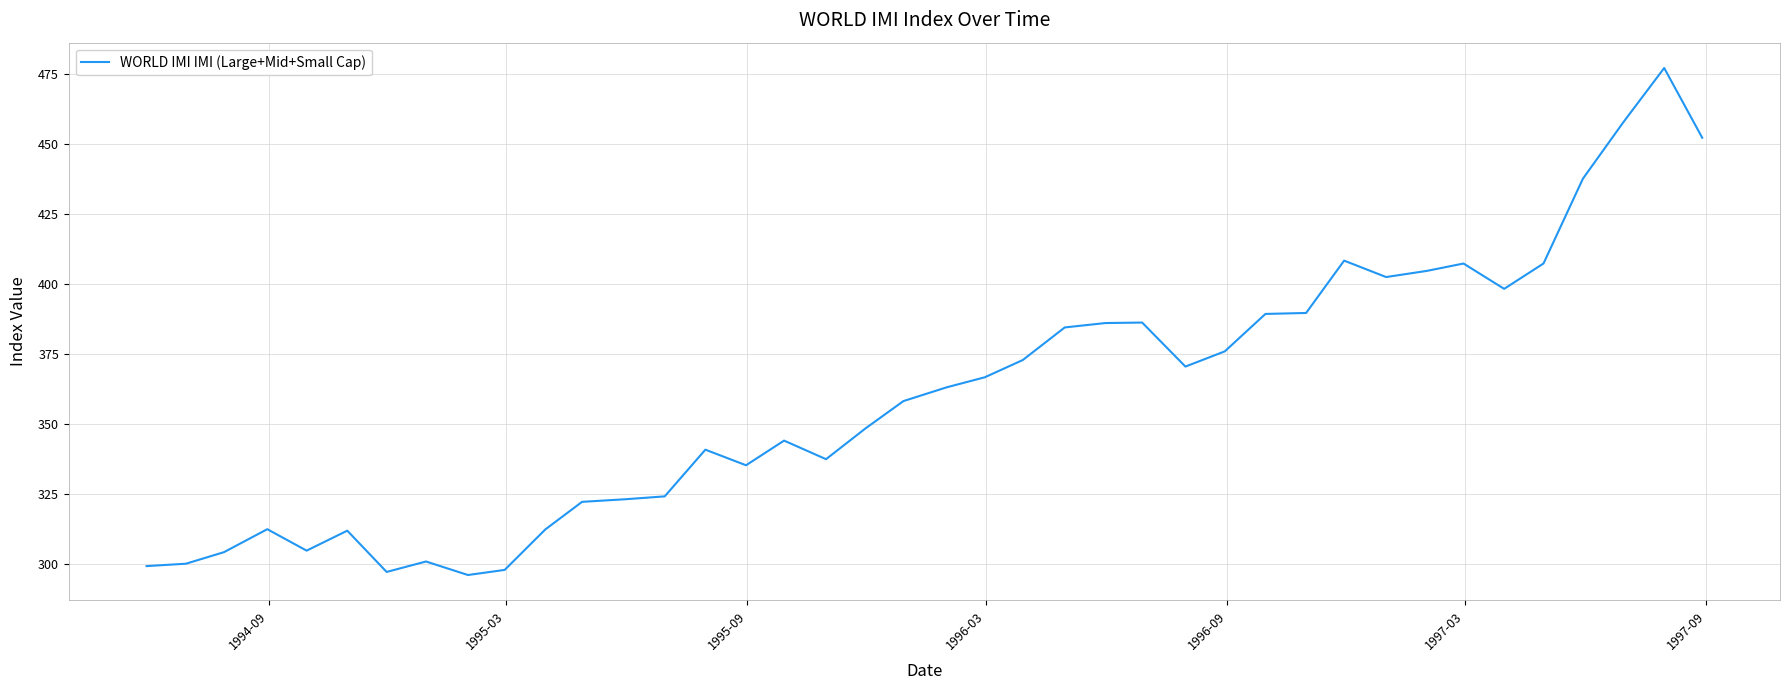

What is the maximum value shown in the chart?

477.3